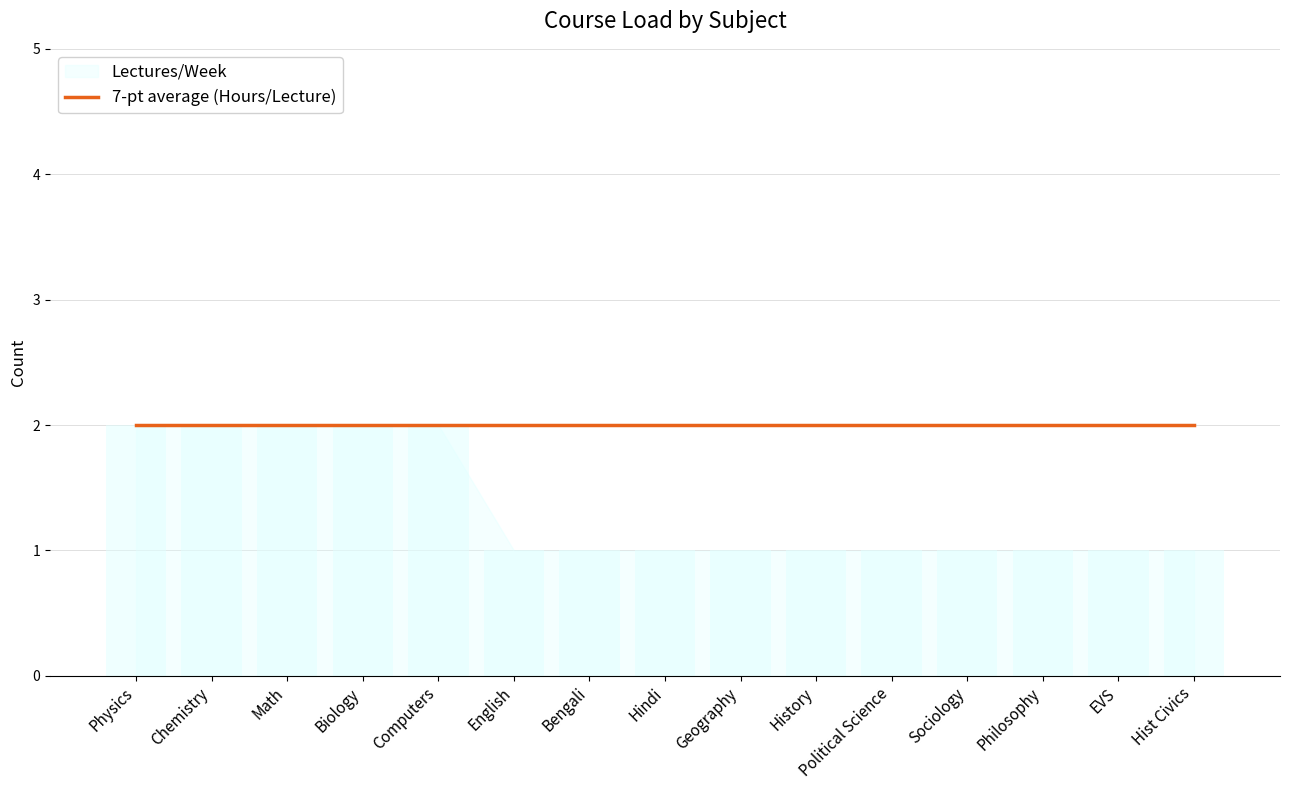

What position from the right is Biology?

12